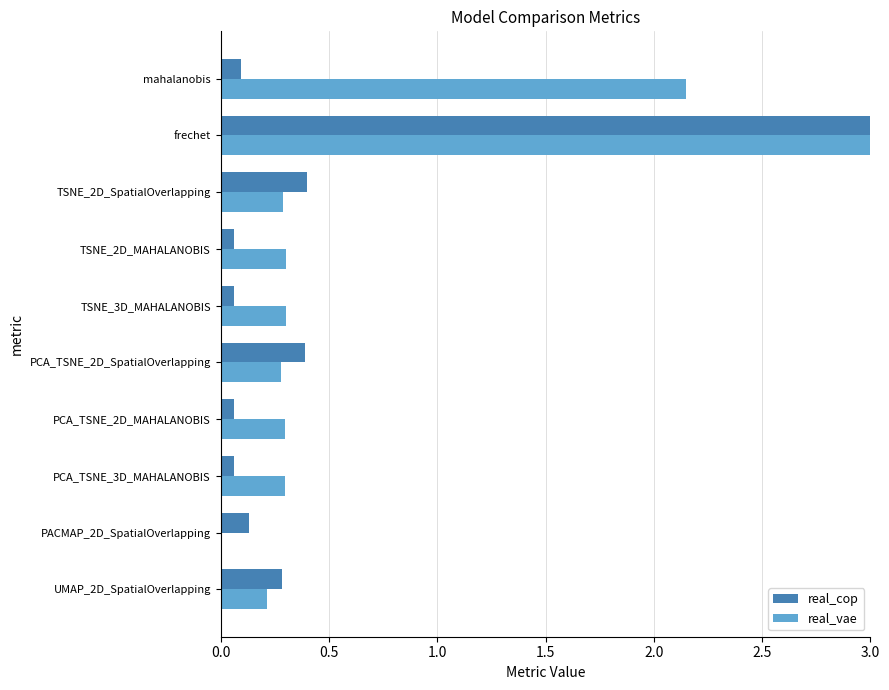

The real_vae series shows 0.3 at PCA_TSNE_2D_MAHALANOBIS. True or false?

True